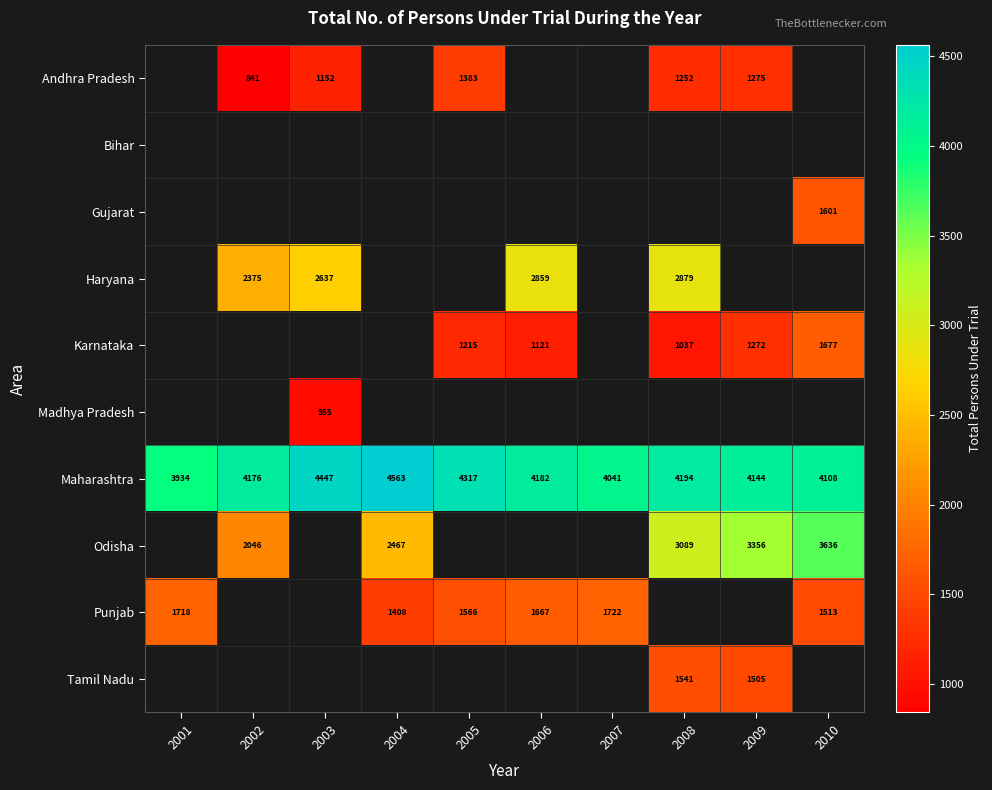

The Karnataka series shows 2225.0 at 2010. True or false?

False